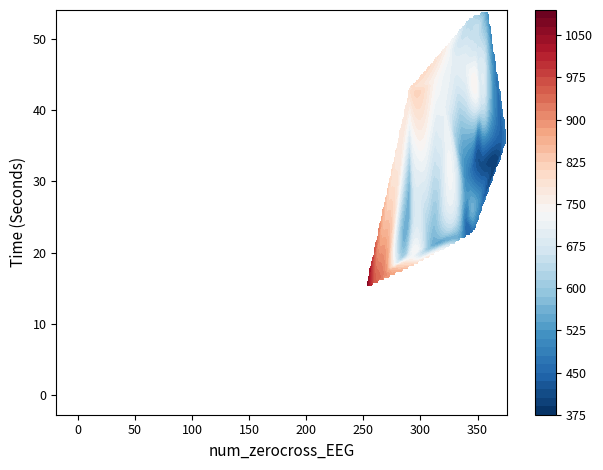

True or false: num_zerocross has a value of 161.7 at 33.

False